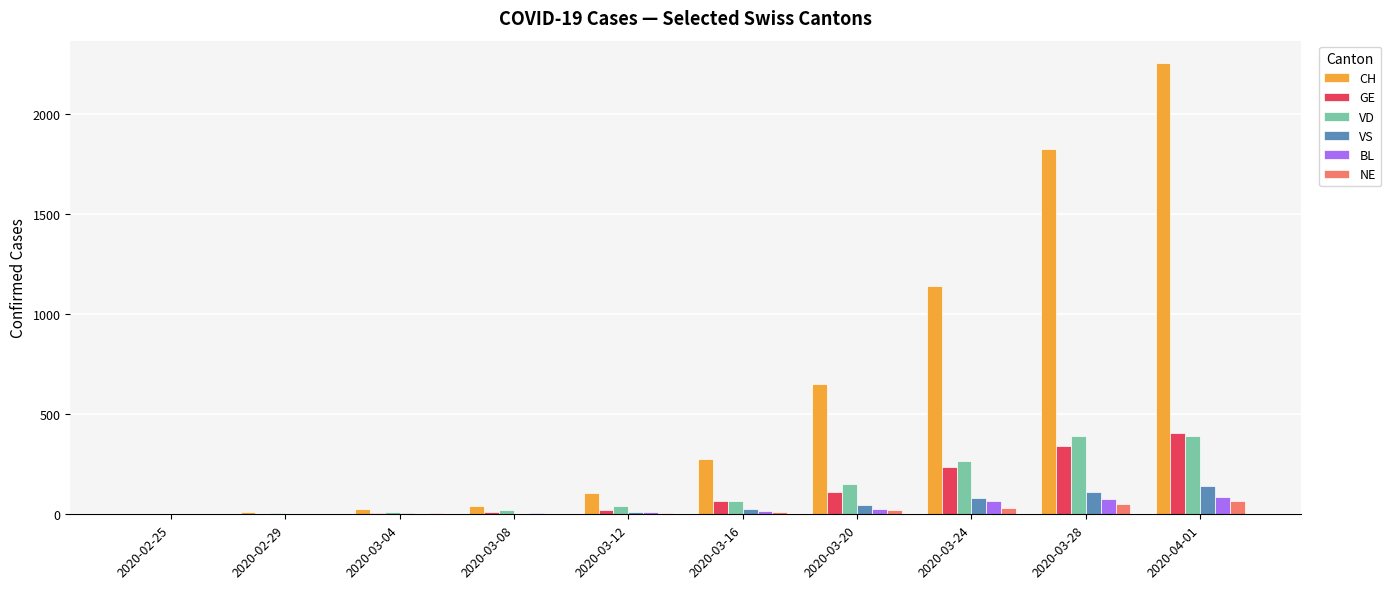

Are the bars horizontal?

No